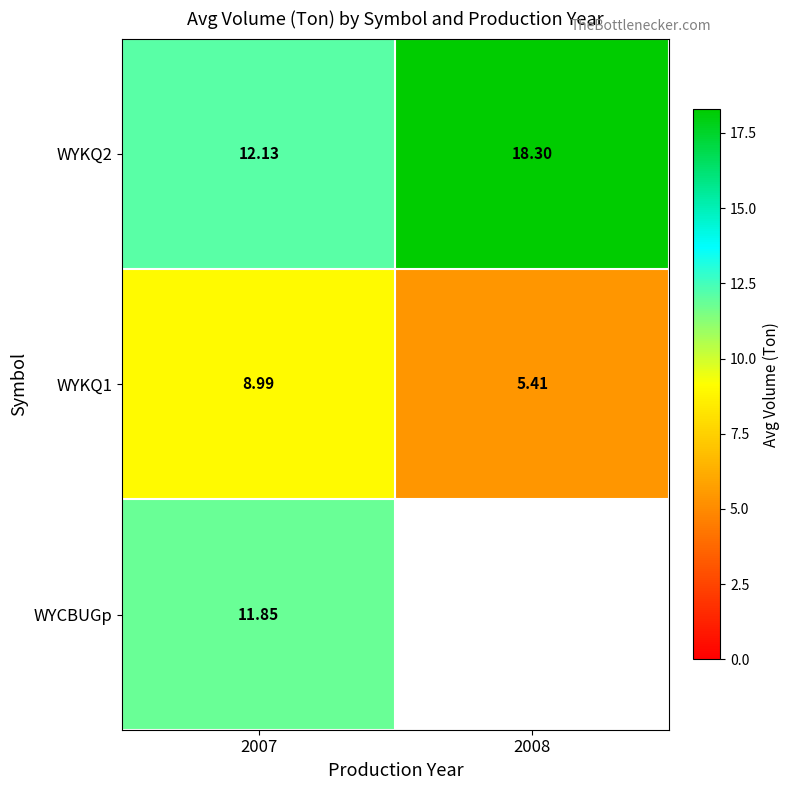

Which series has the largest range (max minus min)?

WYKQ2